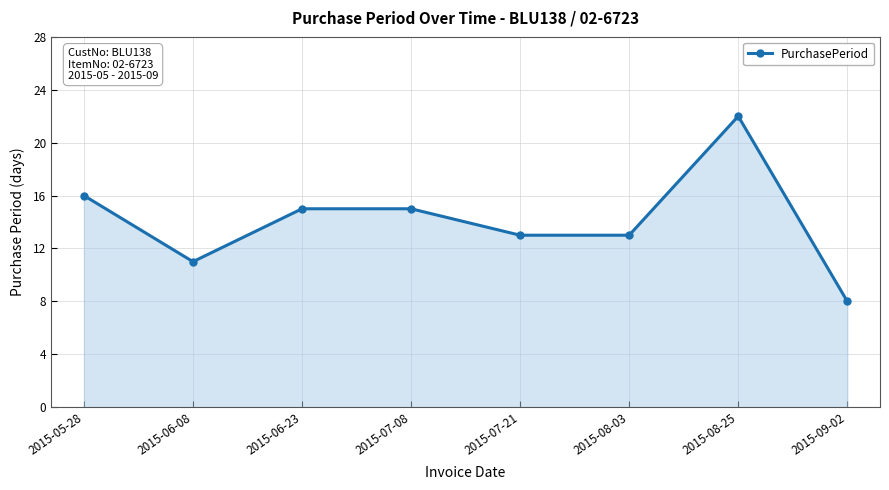

Reading left to right, transcribe all the data shown in this chart.

2015-05-28=16	2015-06-08=11	2015-06-23=15	2015-07-08=15	2015-07-21=13	2015-08-03=13	2015-08-25=22	2015-09-02=8